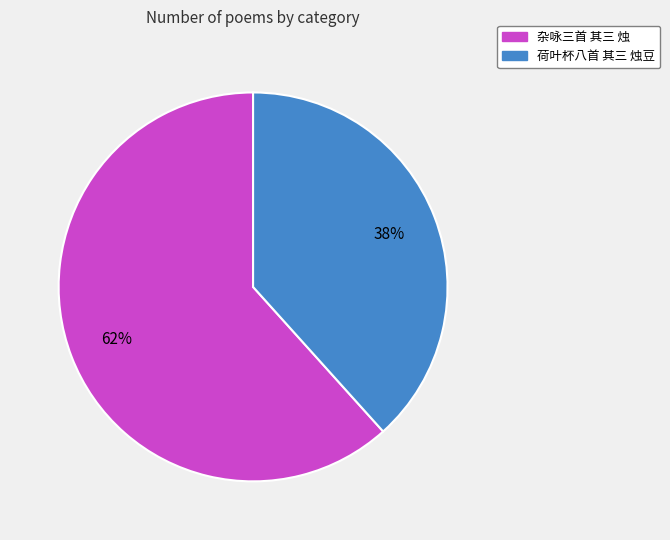

Which category has the biggest portion of the pie?

杂咏三首 其三 烛